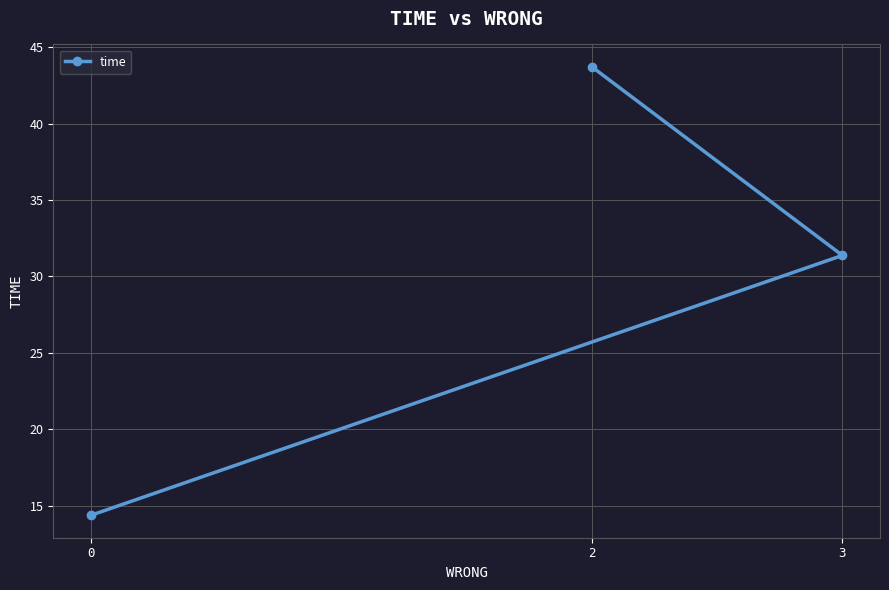

Rank the categories by value from lowest to highest.

0, 3, 2